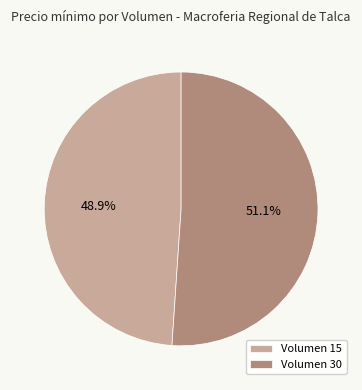

Between Volumen 30 and Volumen 15, which is larger?

Volumen 30